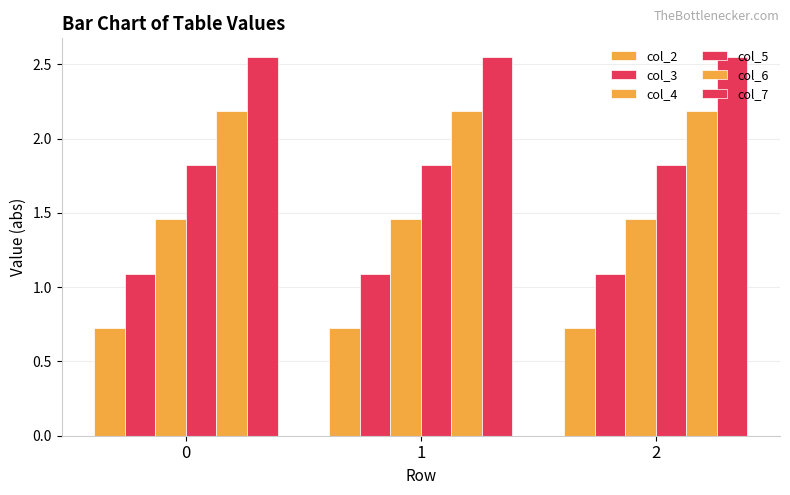

Count the number of categories in the chart.

3